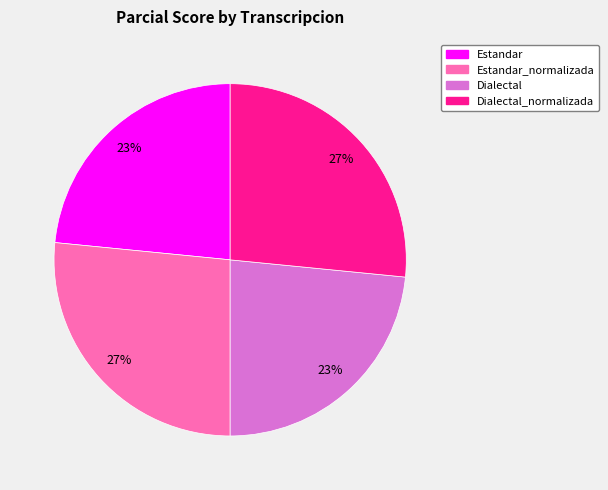

To the nearest percent, what is the average slice percentage?

25%